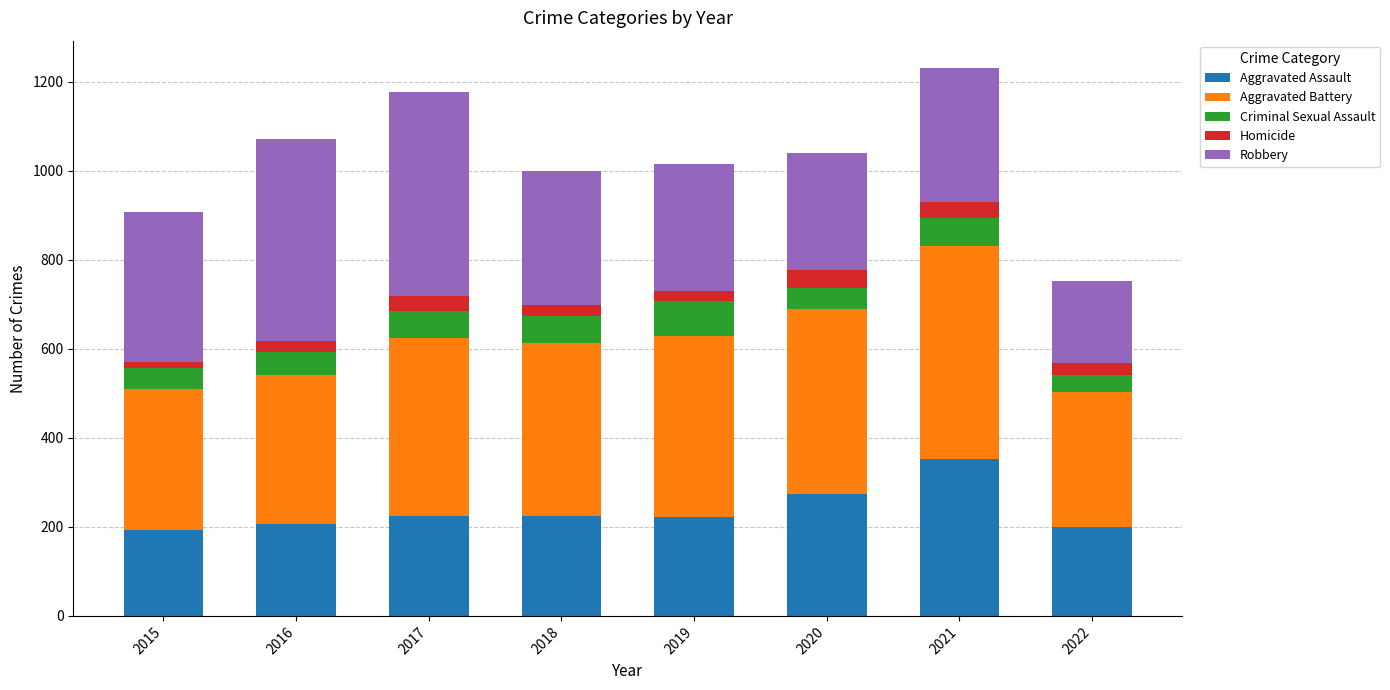

What is the difference between the maximum and second lowest values in the Aggravated Assault series?

154